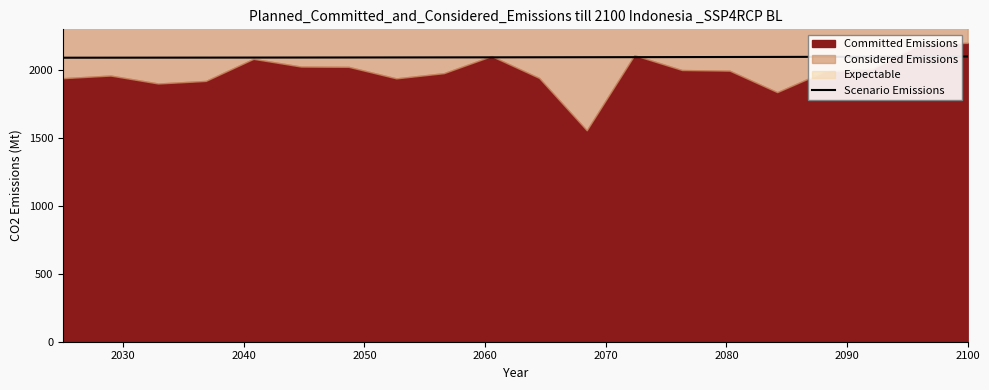

What is the minimum value for Scenario Emissions?

2091.1